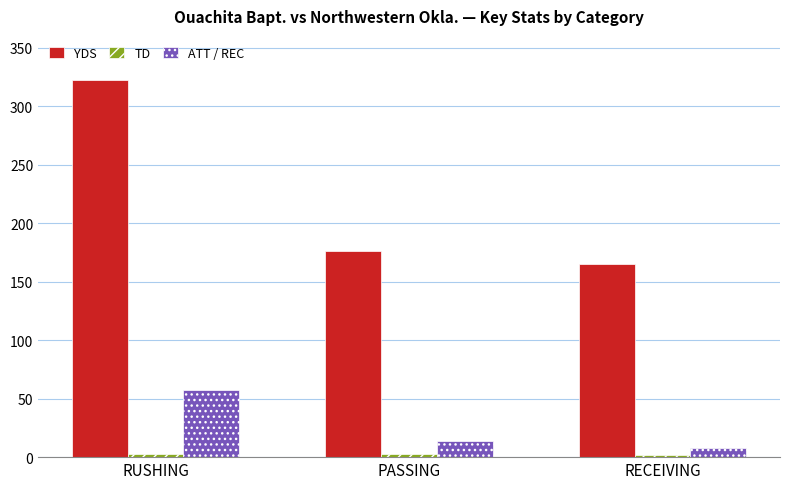

What value does the ATT / REC series have at RECEIVING, to the nearest 5?

10